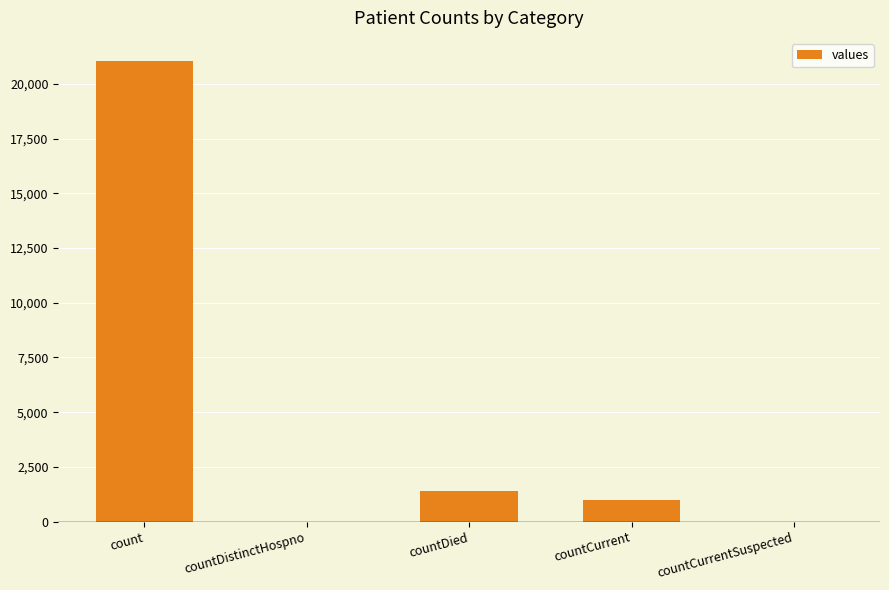

Reading left to right, list all the values displayed in this chart.

count=21050	countDistinctHospno=0	countDied=1405	countCurrent=1006	countCurrentSuspected=0